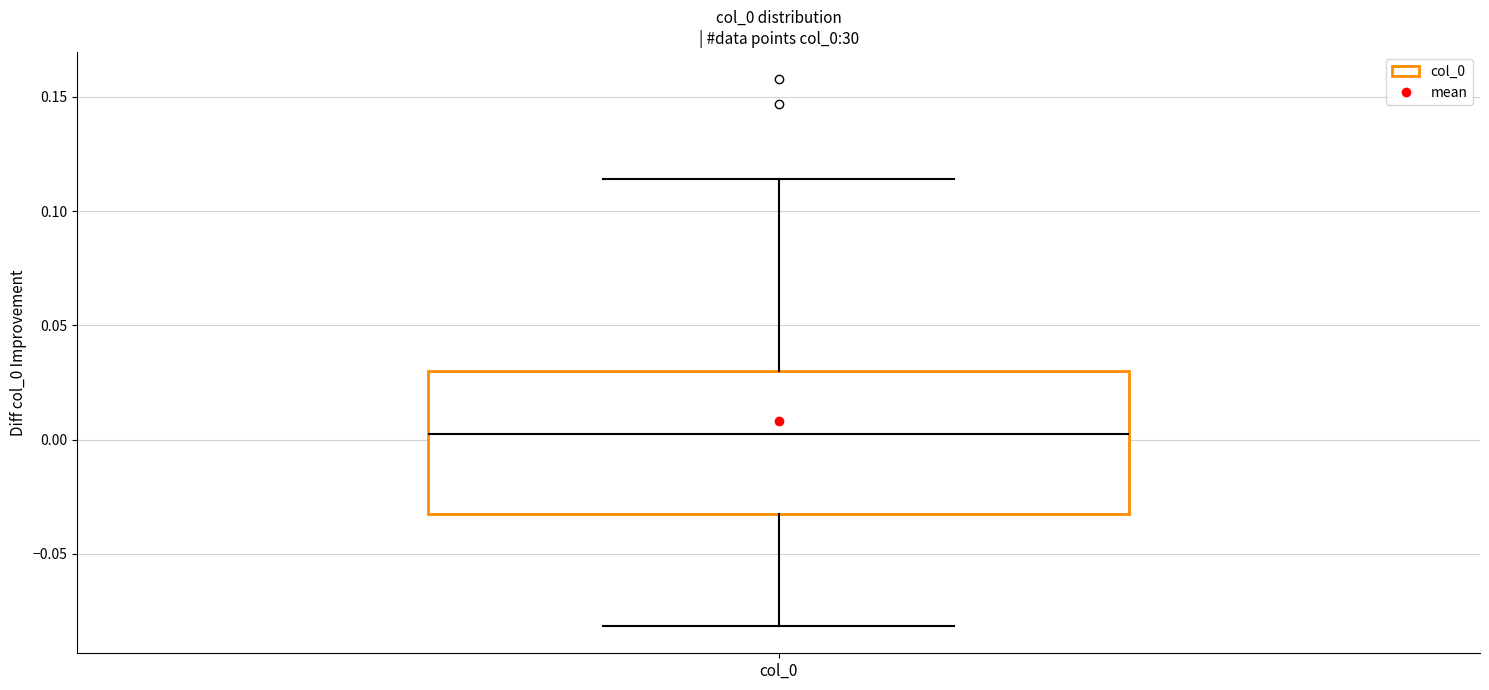

Where does the upper whisker of the box for col_0 end on the y-axis? The values are not printed on the chart, so give them approximately, as read against the axis.

0.115